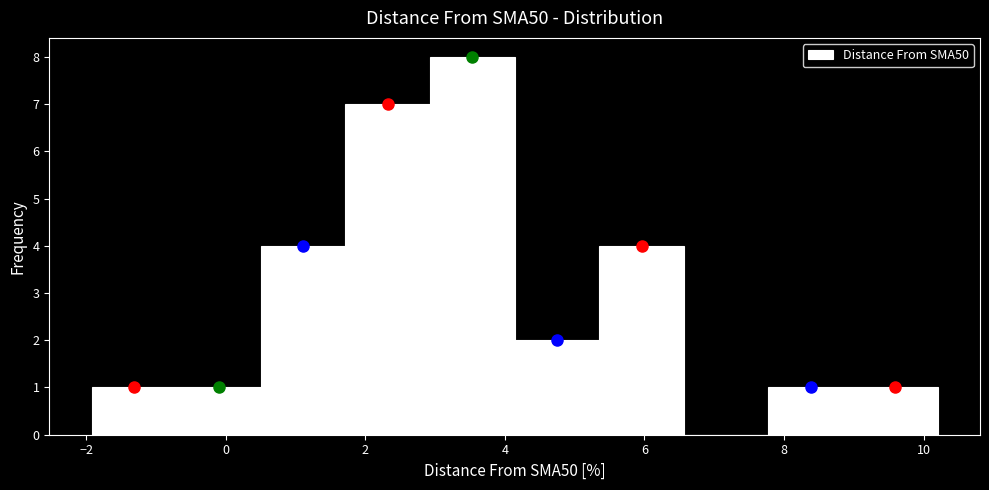

Reading left to right, list every bar in this chart as the range it spans on the x-axis followed by its height. Neither the bar edges nor the heights are printed on the chart, so give them approximately, as read against the axes.

-2.0 to -0.8: 1
-0.8 to 0.6: 1
0.6 to 1.8: 4
1.8 to 3.0: 7
3.0 to 4.2: 8
4.2 to 5.4: 2
5.4 to 6.6: 4
6.6 to 7.8: 0
7.8 to 9.0: 1
9.0 to 10.2: 1